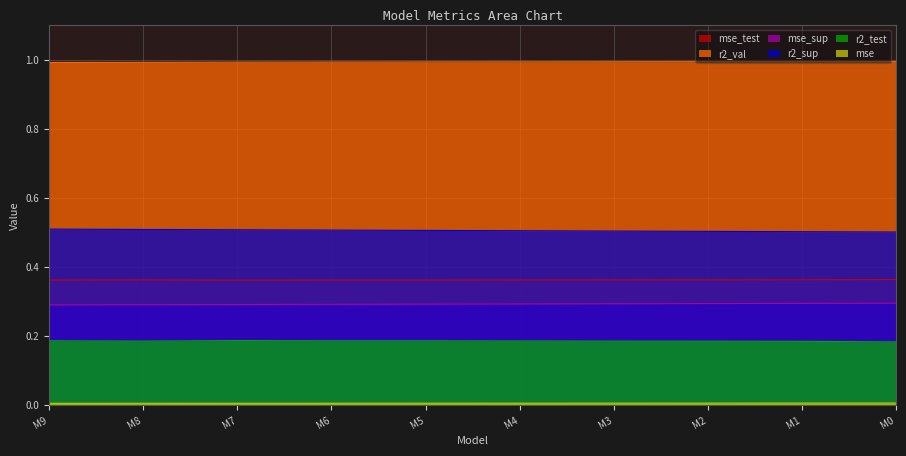

How many data points does each series have?

10